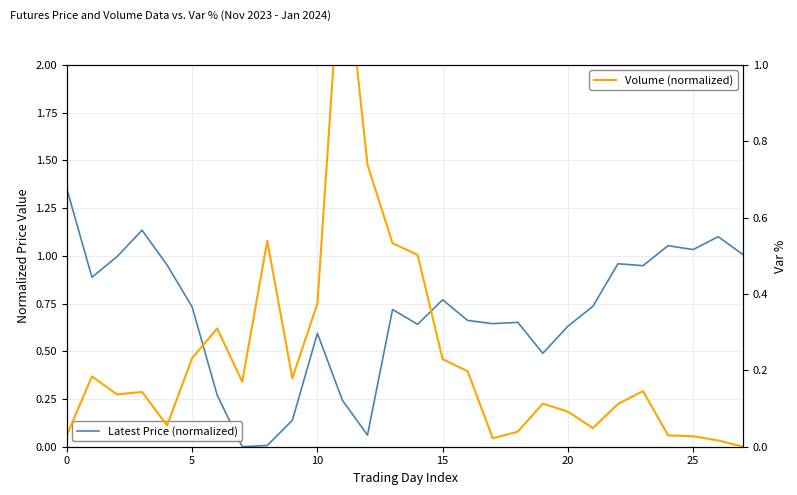

Does the chart have visible grid lines?

Yes